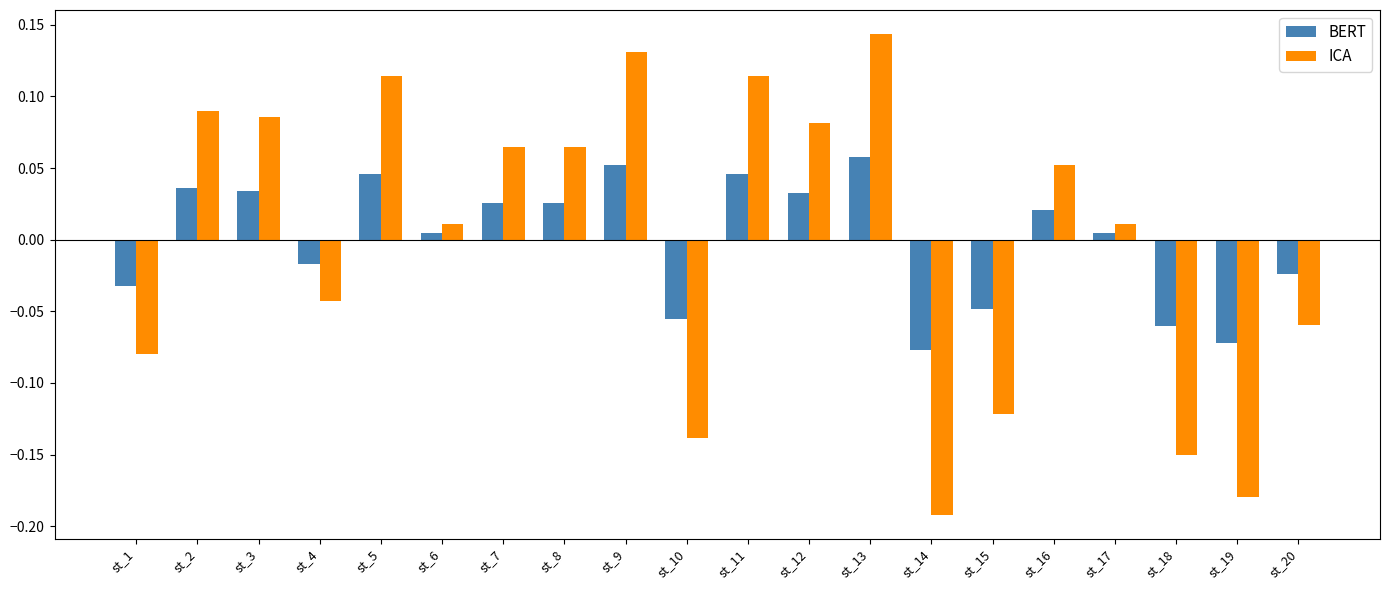

Where does the ICA series first go above 0?

st_2